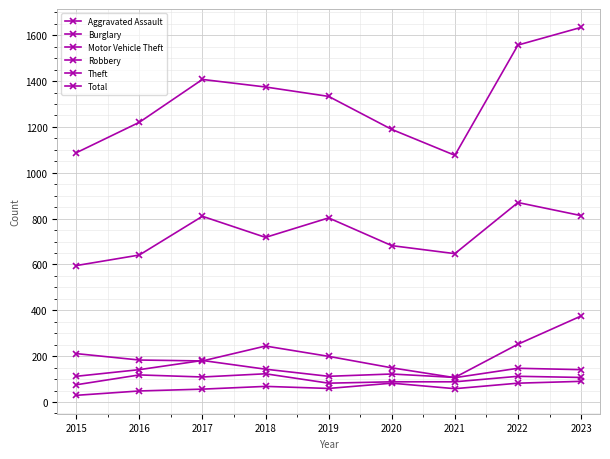

What is the total value across all series at 2015?

2109